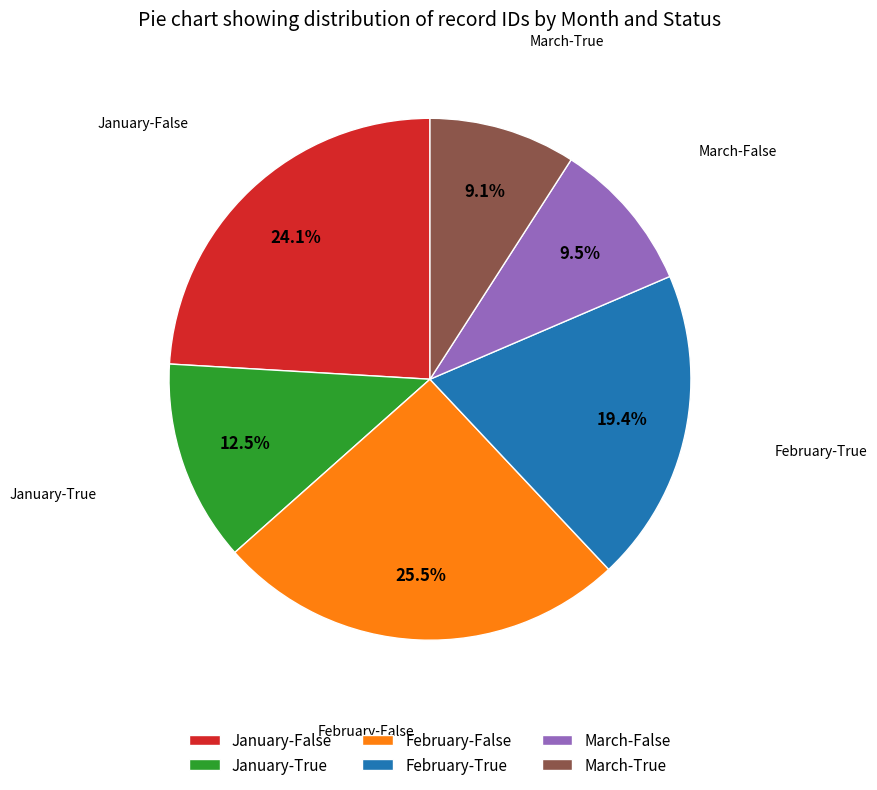

What percentage is NOT represented by February-True?

80.6%